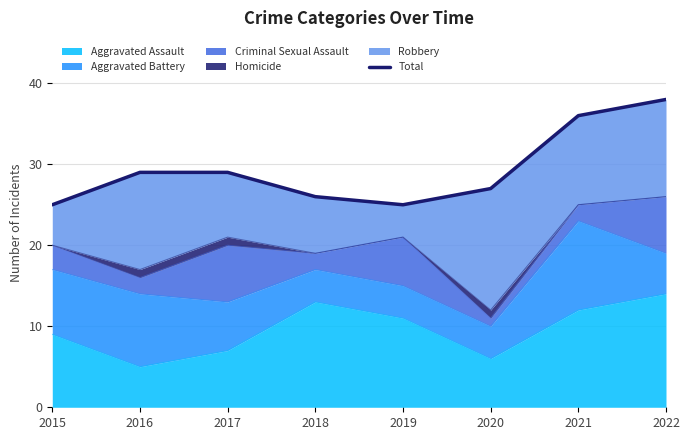

List the labels in order of value, largest first.

2022, 2021, 2016, 2017, 2020, 2018, 2015, 2019